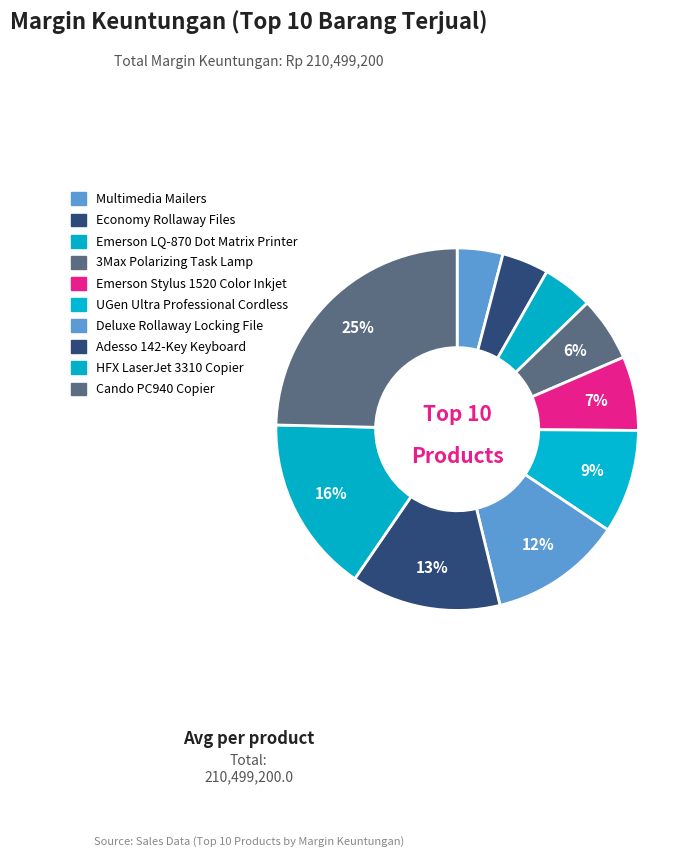

Which category has the biggest portion of the pie?

Cando PC940 Copier